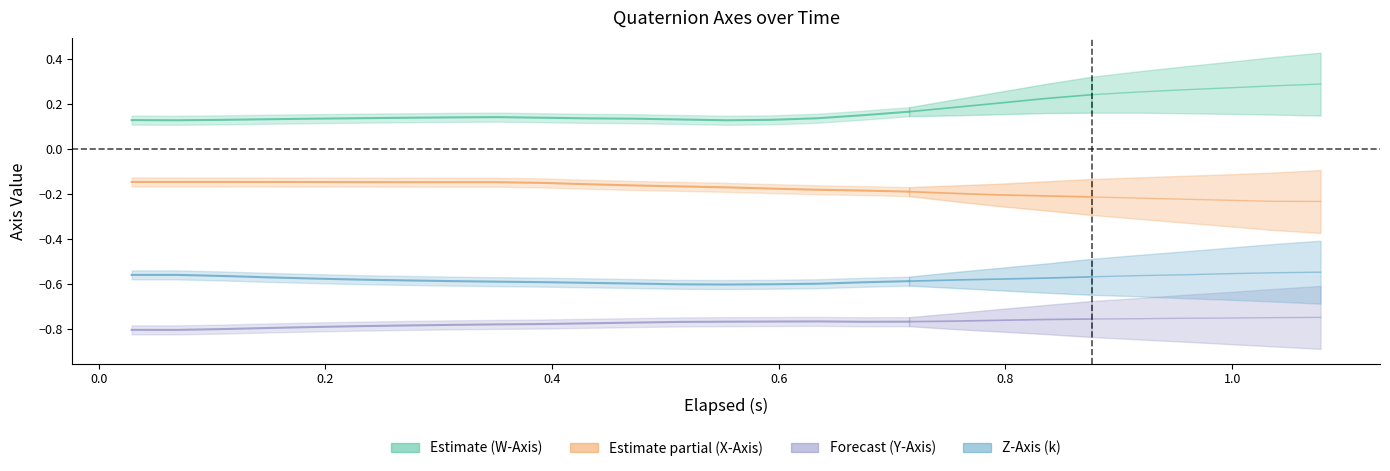

In W-Axis, how many points are higher than both neighbors (excluding endpoints)?

1